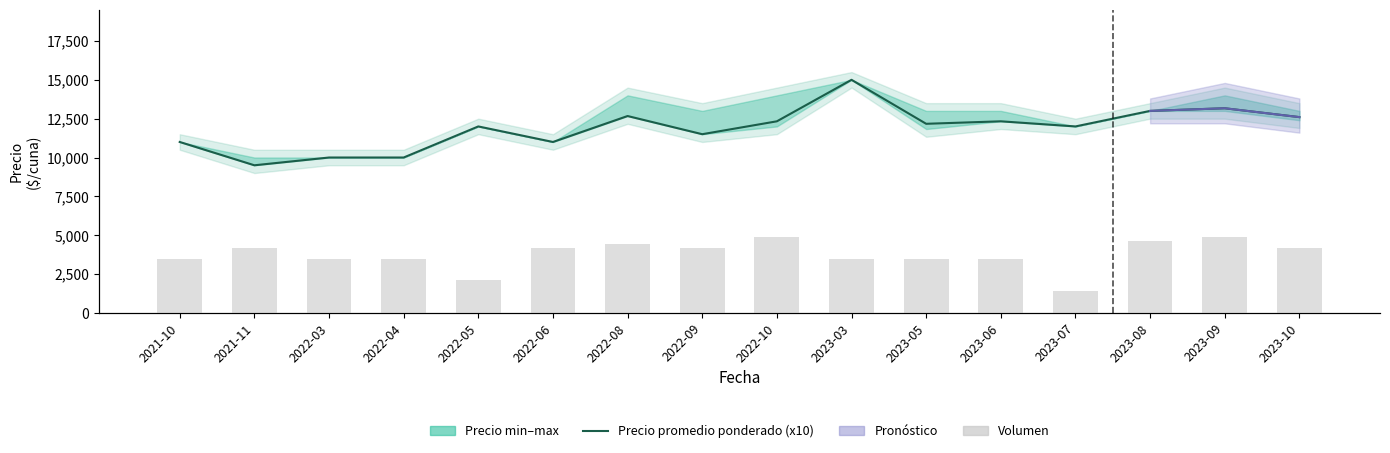

Reading left to right, list all the values displayed in this chart.

Precio promedio ponderado (x10): 11000	9500	10000	10000	12000	11000	12670	11500	12330	15000	12170	12330	12000	13000	13170	12600
Volumen: 25	30	25	25	15	30	32	30	35	25	25	25	10	33	35	30